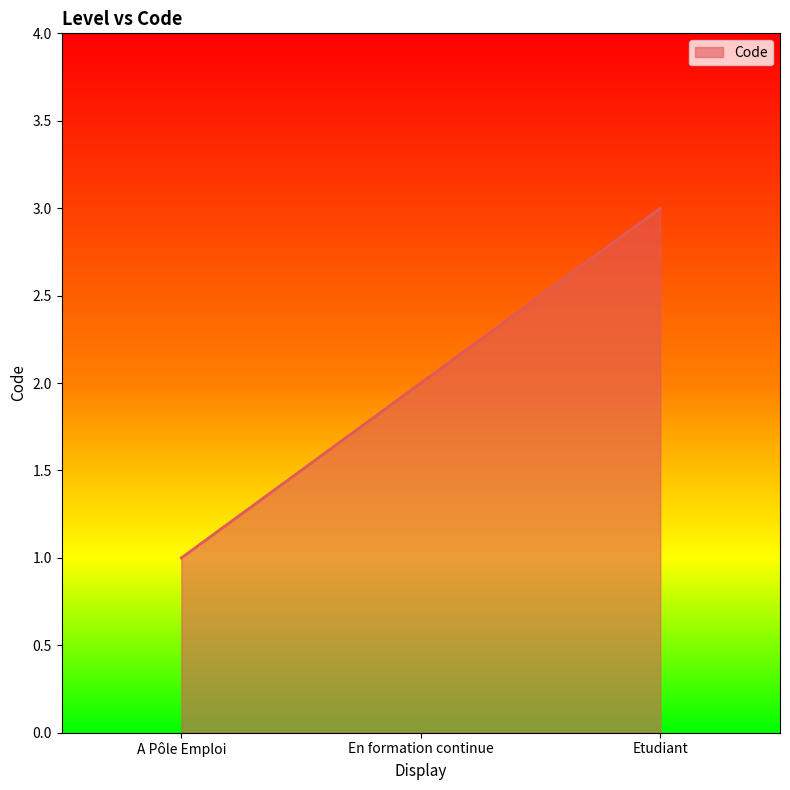

List the labels in order of value, smallest first.

A Pôle Emploi, En formation continue, Etudiant